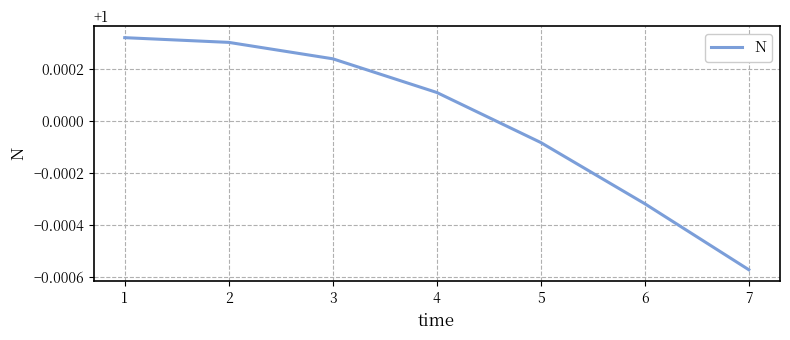

Which label corresponds to the smallest value in the chart?

7